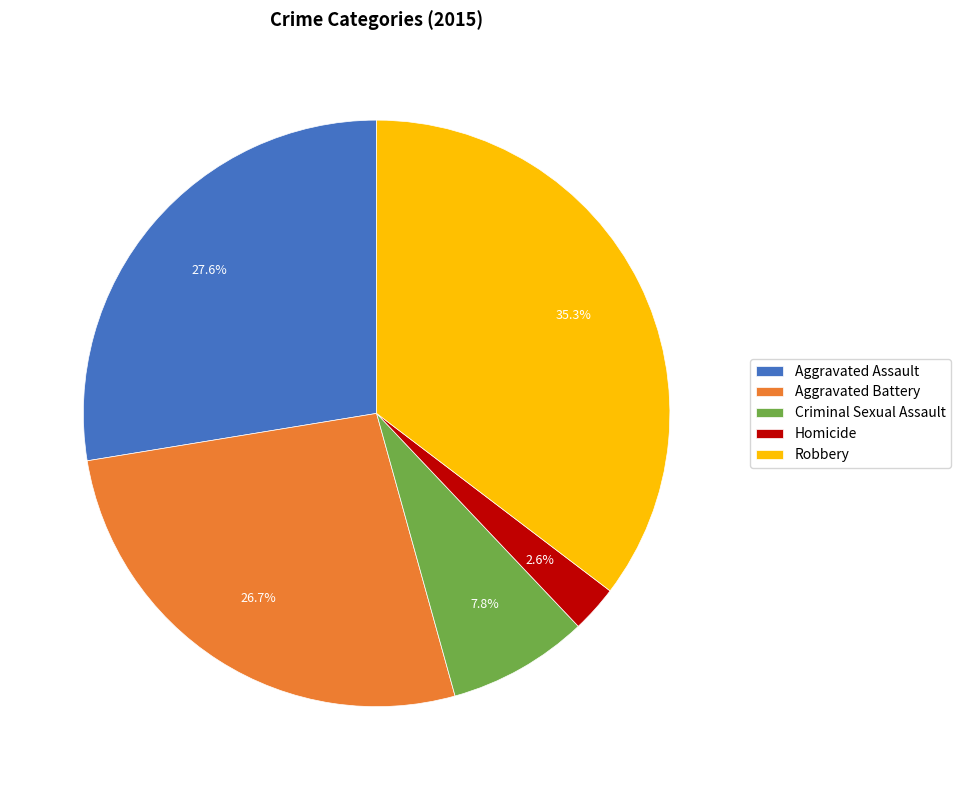

To the nearest percent, what is the combined percentage of Aggravated Battery and Robbery?

62%